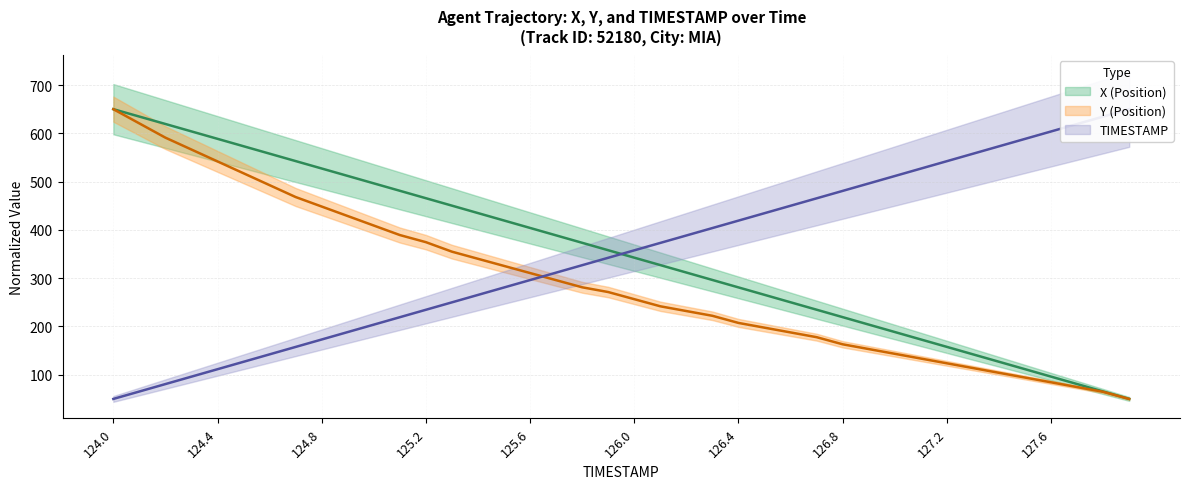

What is the difference between the maximum and second lowest values in the TIMESTAMP series?

584.6